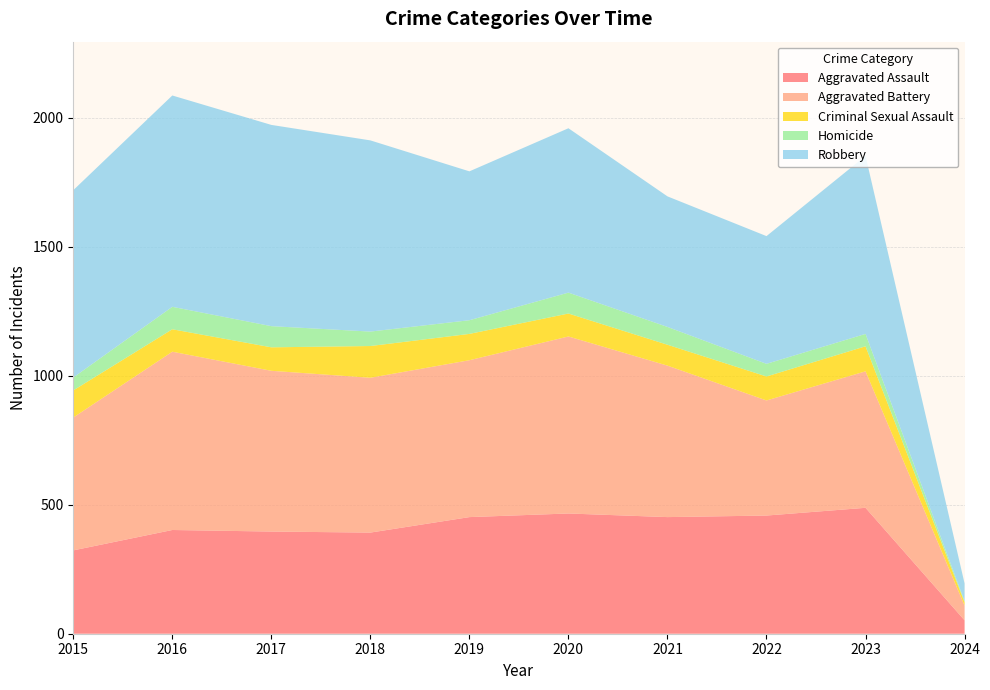

Reading left to right, list all the values displayed in this chart.

Aggravated Assault: 323	402	396	392	452	466	452	458	488	52
Aggravated Battery: 515	691	623	600	608	686	587	446	529	57
Criminal Sexual Assault: 105	87	91	123	102	89	81	93	97	13
Homicide: 50	87	82	56	53	81	69	49	48	4
Robbery: 726	819	780	741	577	637	506	495	690	69